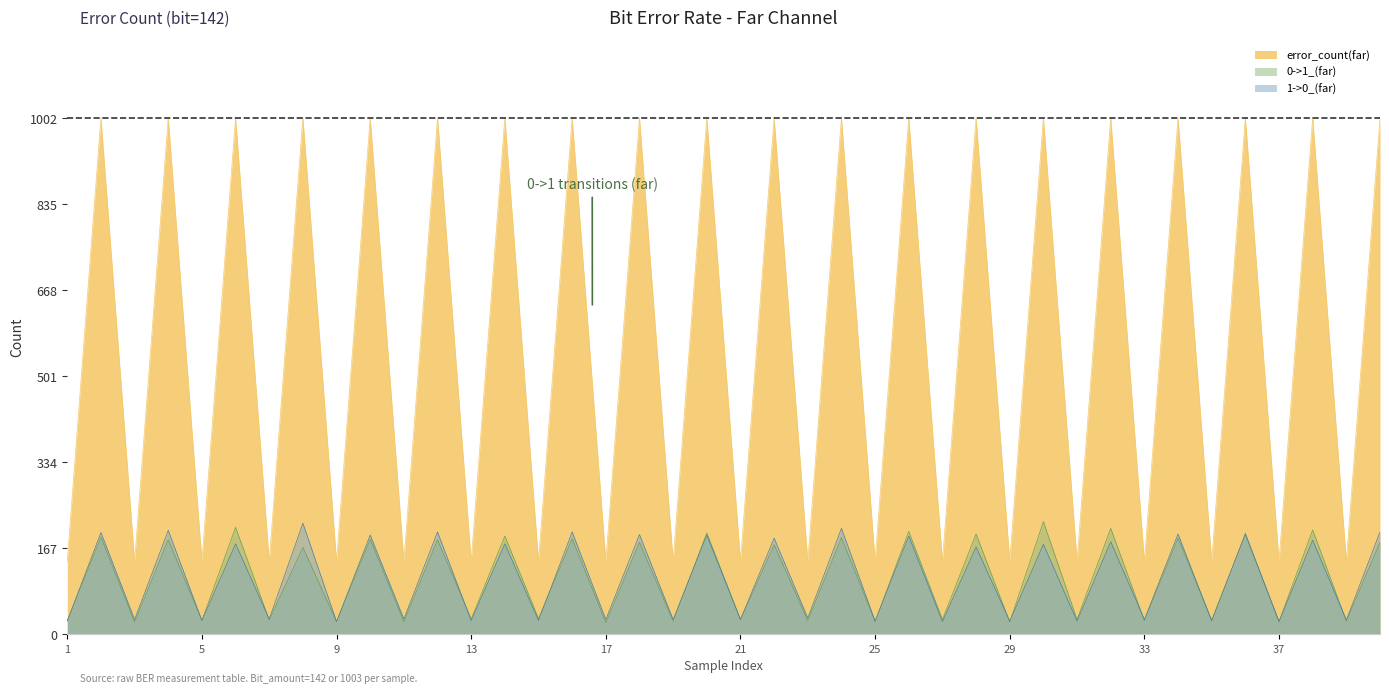

What are all the series names shown in the legend?

error_count(far), 0->1_(far), 1->0_(far)